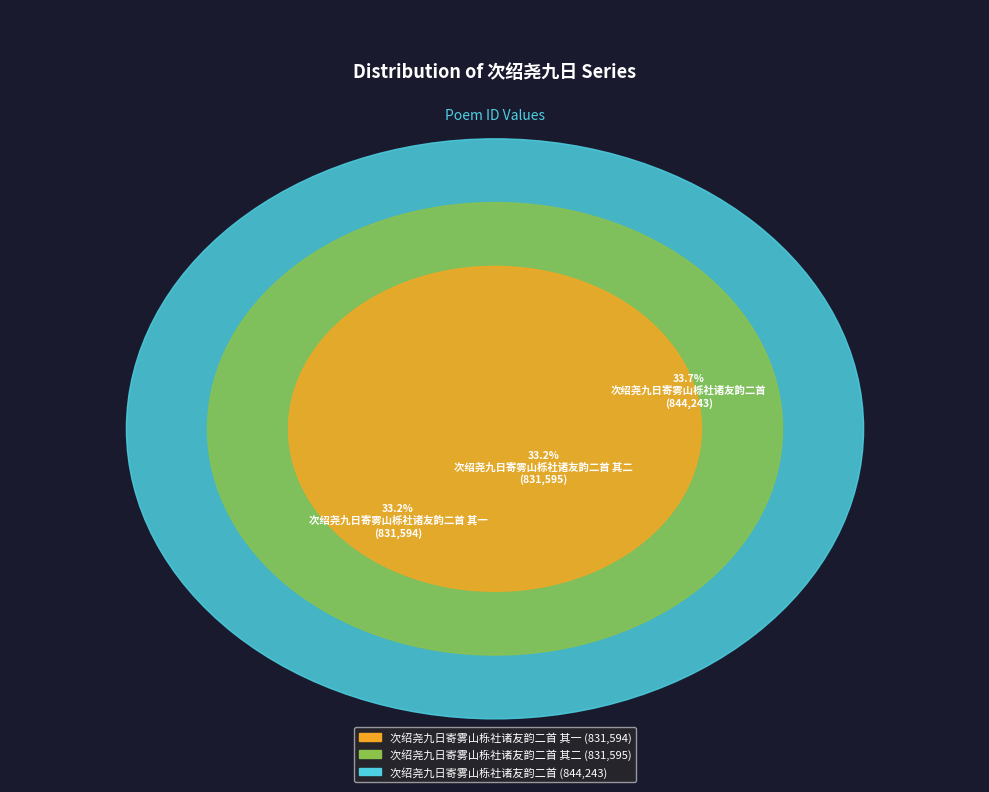

What is the change in value from 次绍尧九日寄雾山栎社诸友韵二首 其一 to 次绍尧九日寄雾山栎社诸友韵二首?

+12649